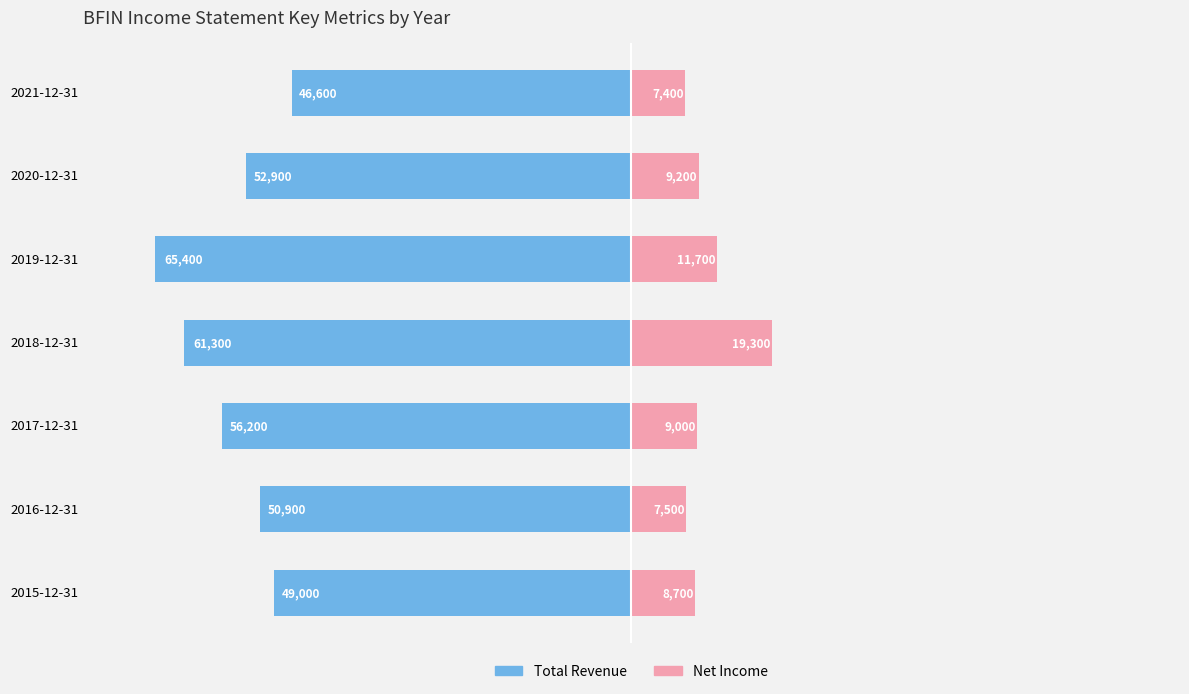

How many data points in Net Income are above 9000?

3